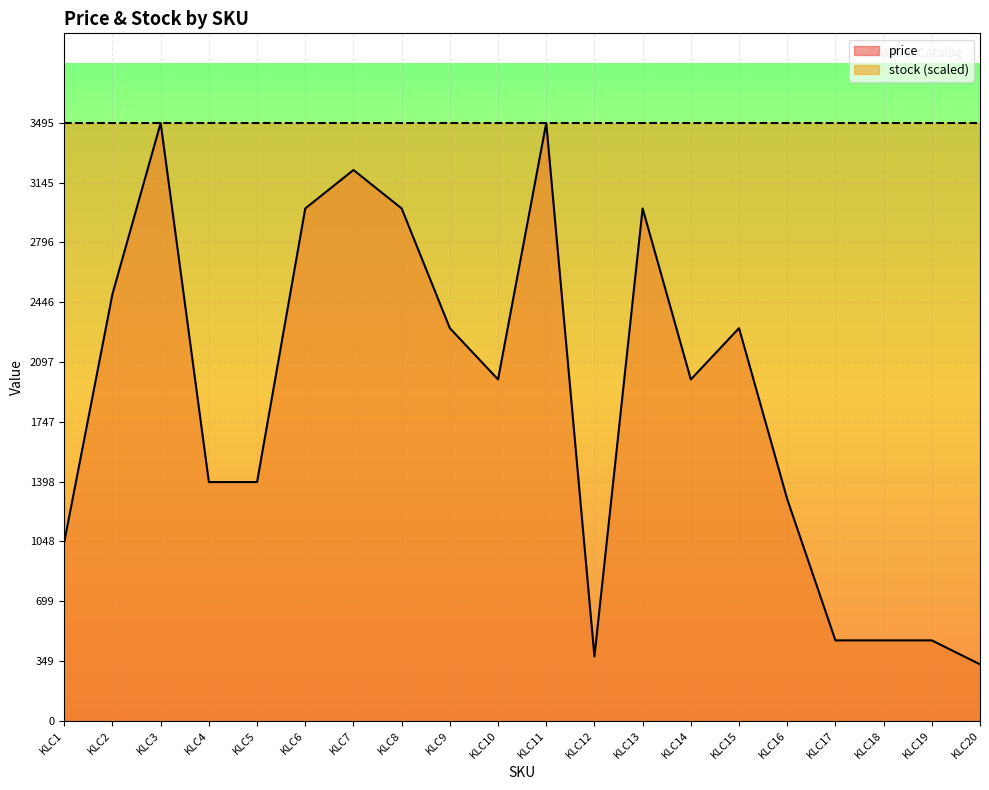

True or false: the data has more than 2 interior local peaks.

True